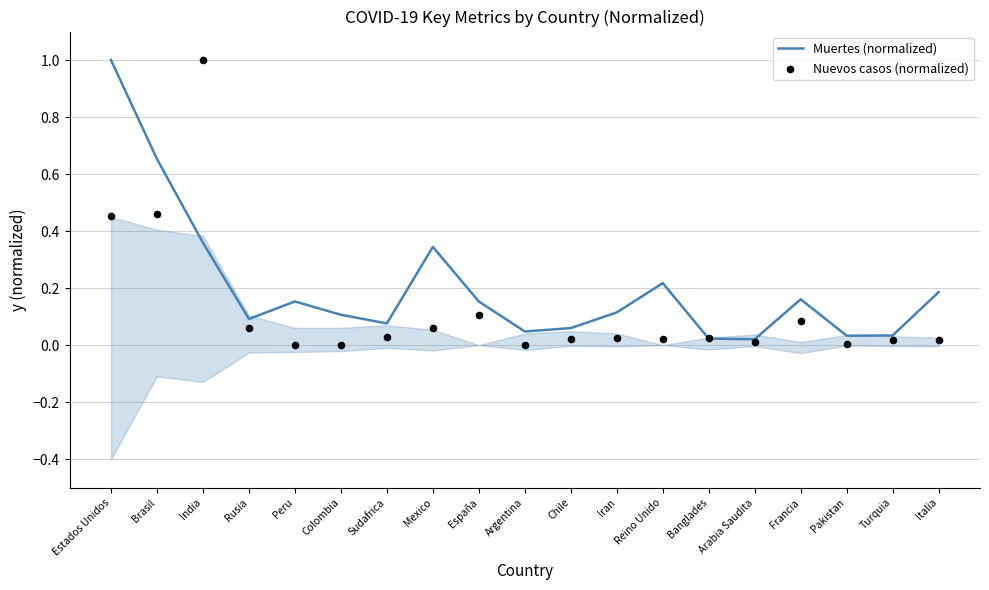

At how many categories does at least one series exceed 0?

19